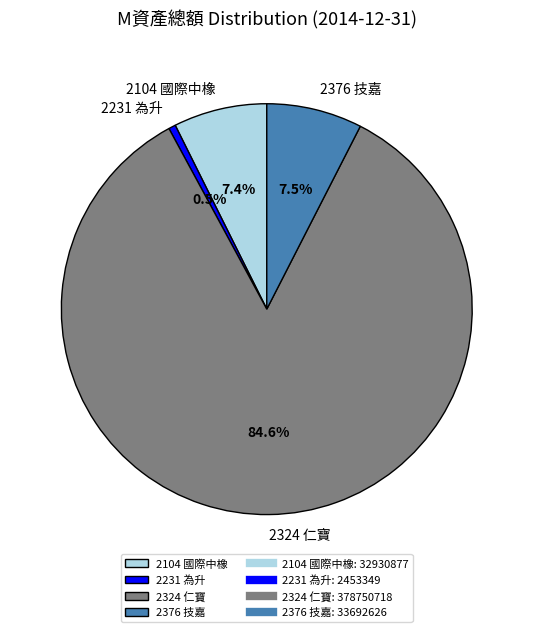

What is the largest slice in the pie chart?

2324 仁寶